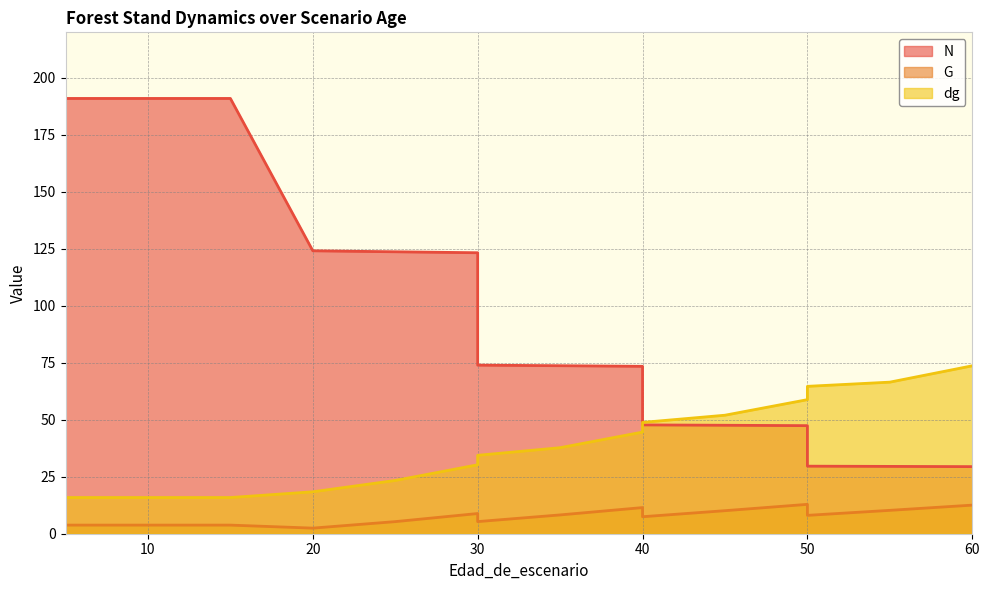

Read the G value at 15.

3.8